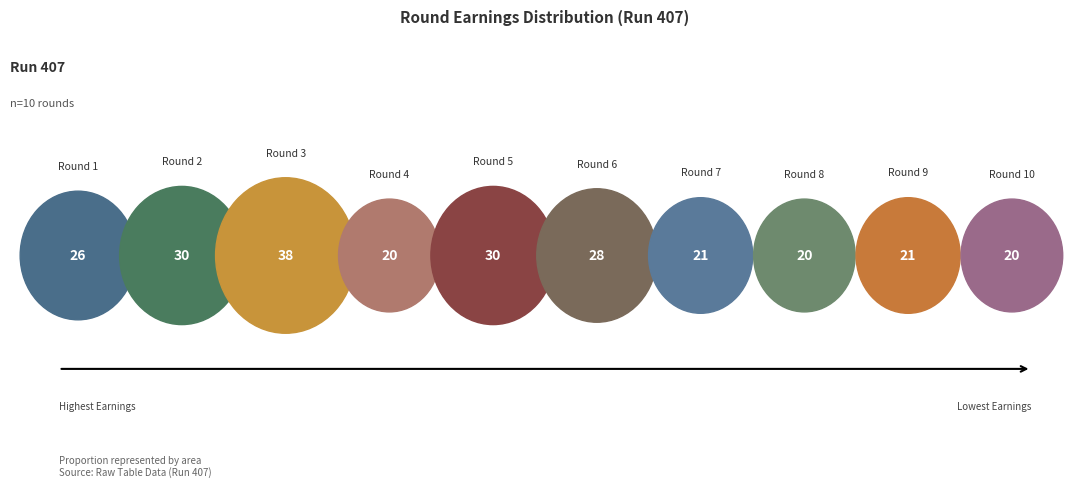

Do Round 1 and Round 8 together represent more than half of the pie?

No